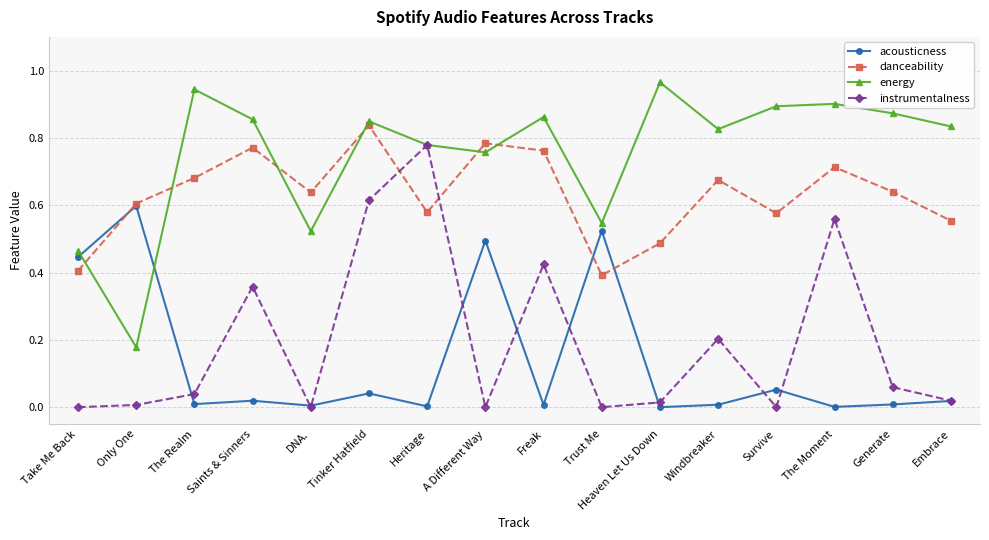

After their last crossing, which series has the higher values: energy or danceability?

energy